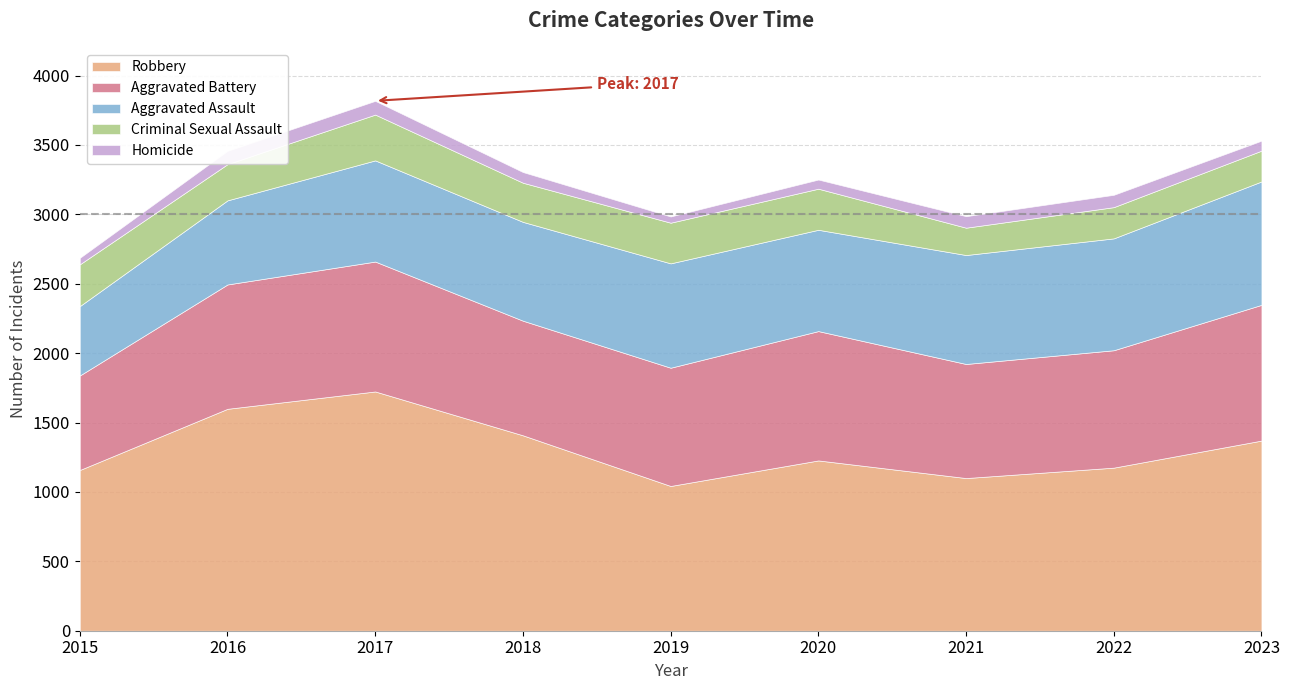

What is the total value across all series at 2023?

3531